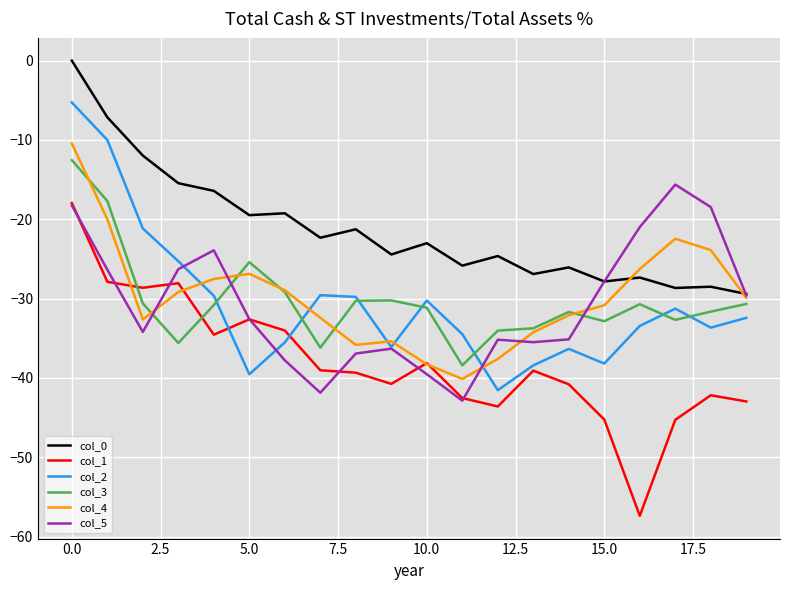

Which series has the widest spread of values?

col_1